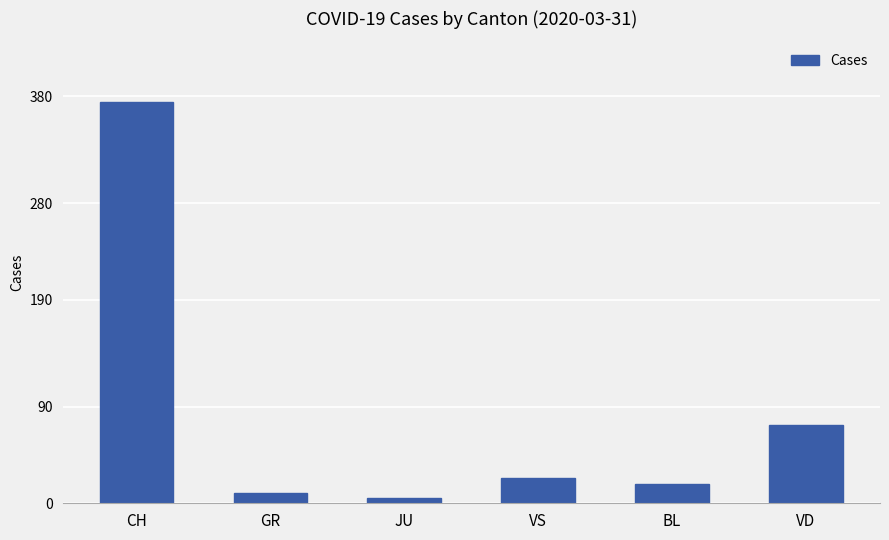

What is the change in value from BL to VD?

+55